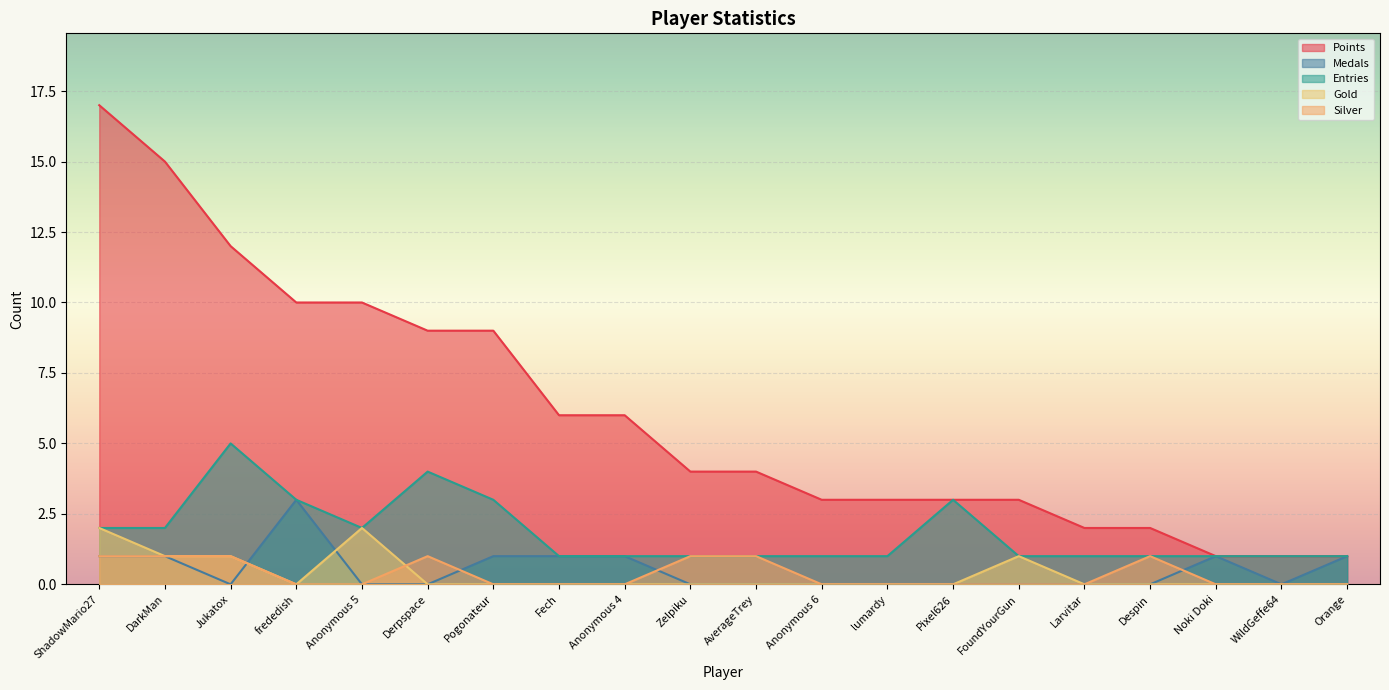

Where is the first local maximum for Medals?

frededish